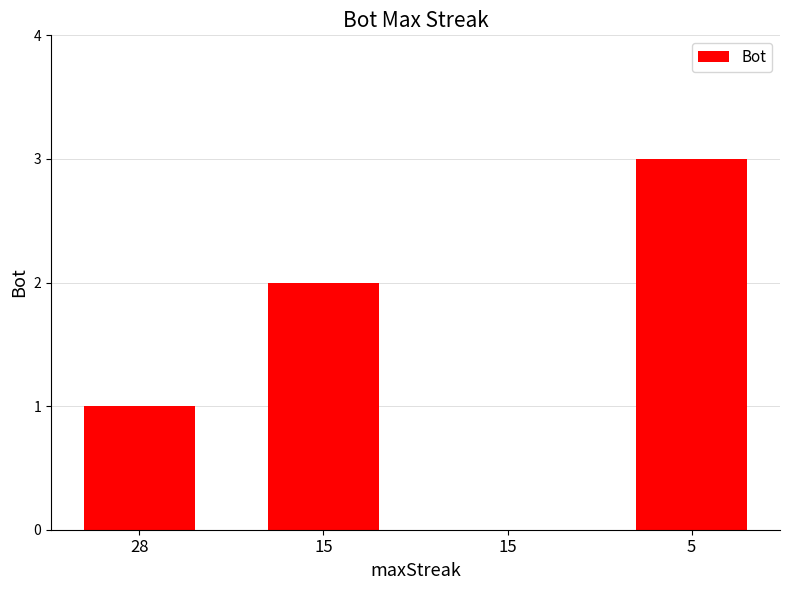

The value at 5 is 4. True or false?

False